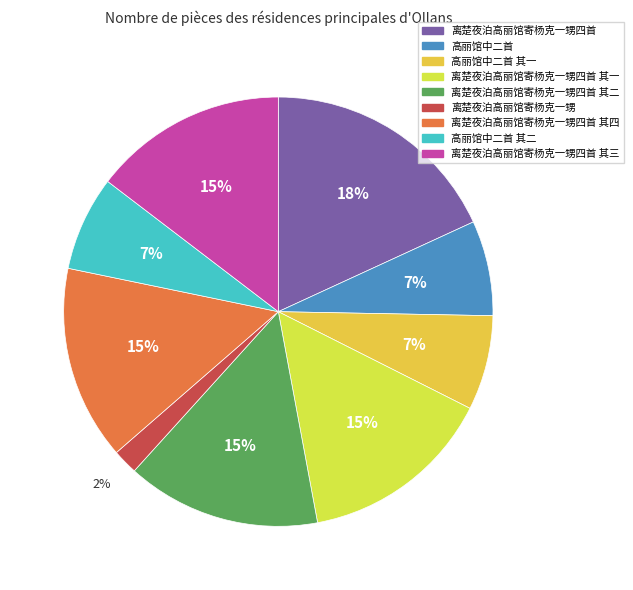

Rank the categories by value from lowest to highest.

离楚夜泊高丽馆寄杨克一甥, 高丽馆中二首 其一, 高丽馆中二首 其二, 高丽馆中二首, 离楚夜泊高丽馆寄杨克一甥四首 其三, 离楚夜泊高丽馆寄杨克一甥四首 其四, 离楚夜泊高丽馆寄杨克一甥四首 其二, 离楚夜泊高丽馆寄杨克一甥四首 其一, 离楚夜泊高丽馆寄杨克一甥四首